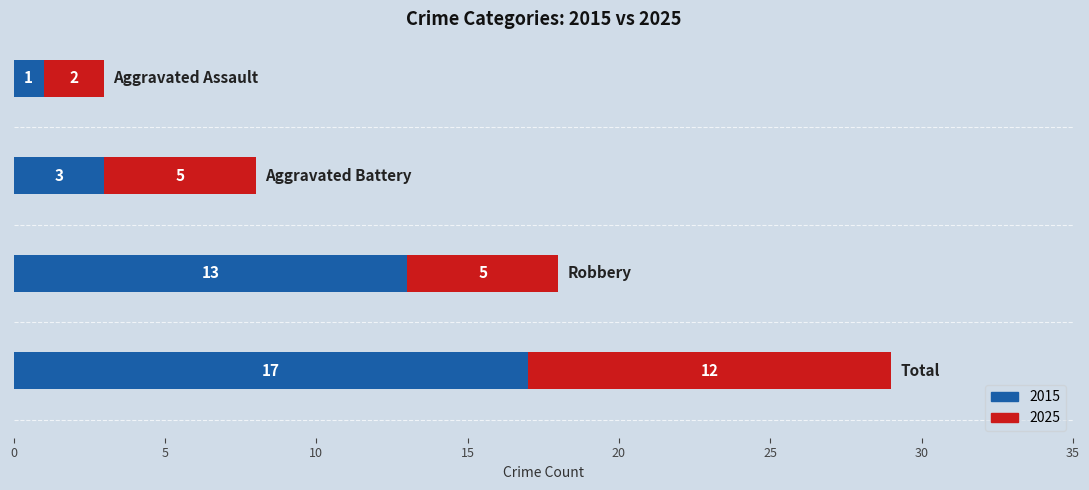

What is the maximum value for 2015?

17